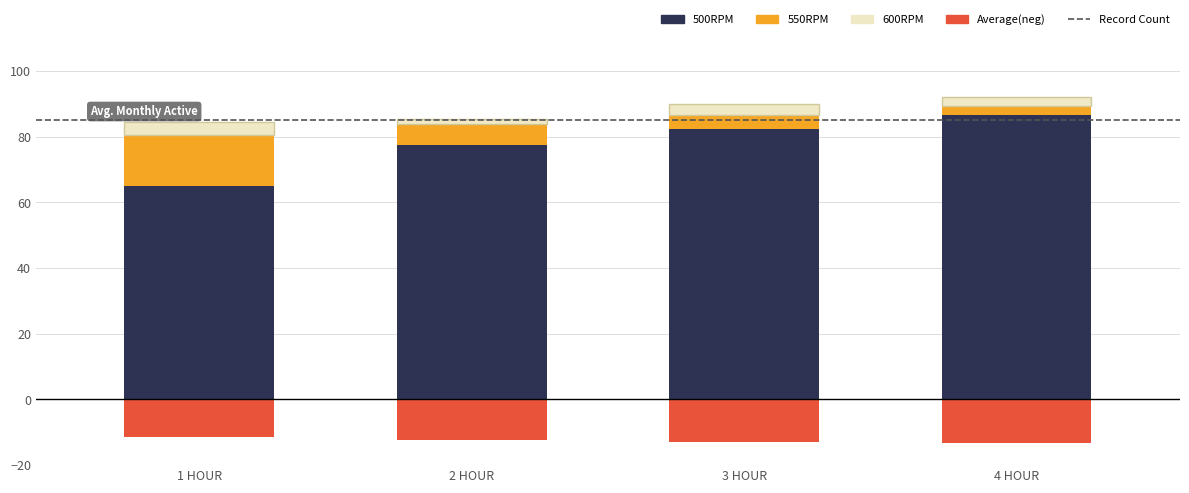

At which label does 500RPM first exceed 82?

3 HOUR